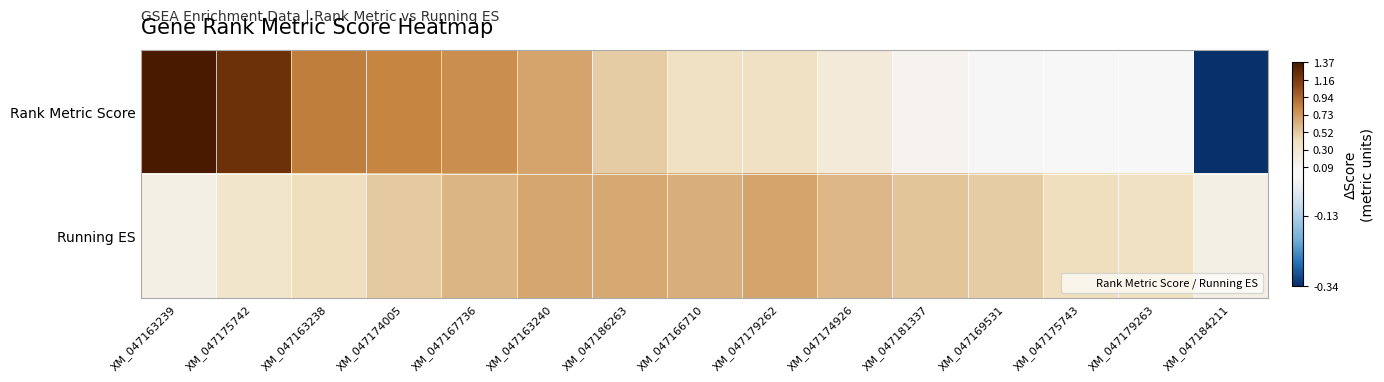

What is the total value across all series at XM_047169531?

0.6